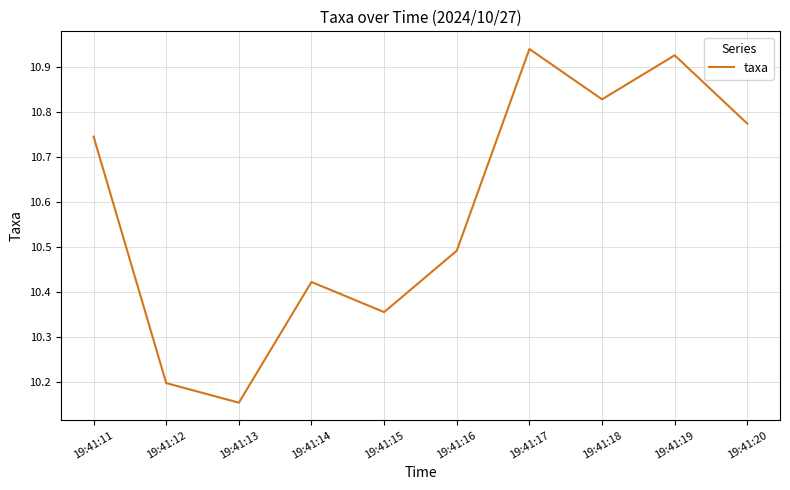

Rank the categories by value from highest to lowest.

19:41:17, 19:41:19, 19:41:18, 19:41:20, 19:41:11, 19:41:16, 19:41:14, 19:41:15, 19:41:12, 19:41:13